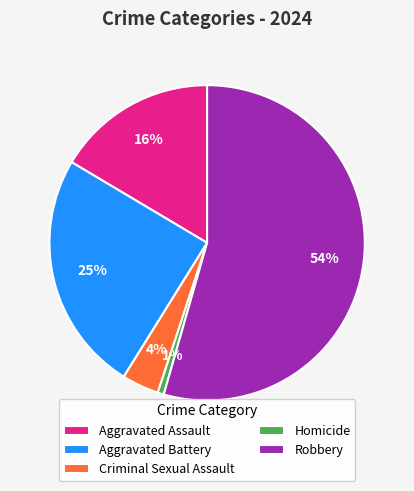

To the nearest percent, what is the average slice percentage?

20%